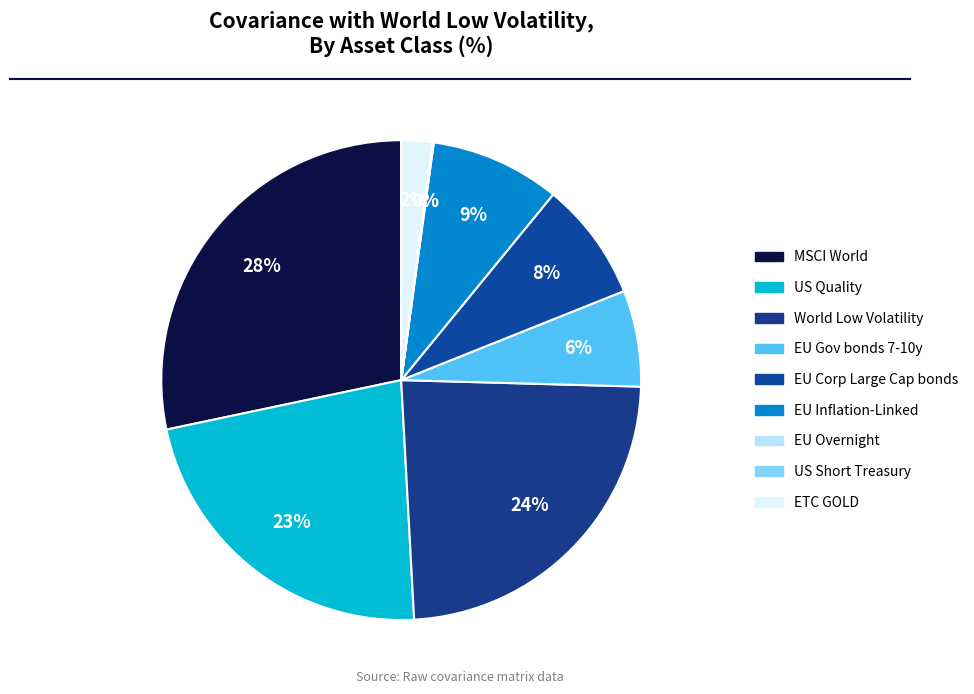

Rank the categories by value from highest to lowest.

MSCI World, World Low Volatility, US Quality, EU Inflation-Linked, EU Corp Large Cap bonds, EU Gov bonds 7-10y, ETC GOLD, EU Overnight, US Short Treasury